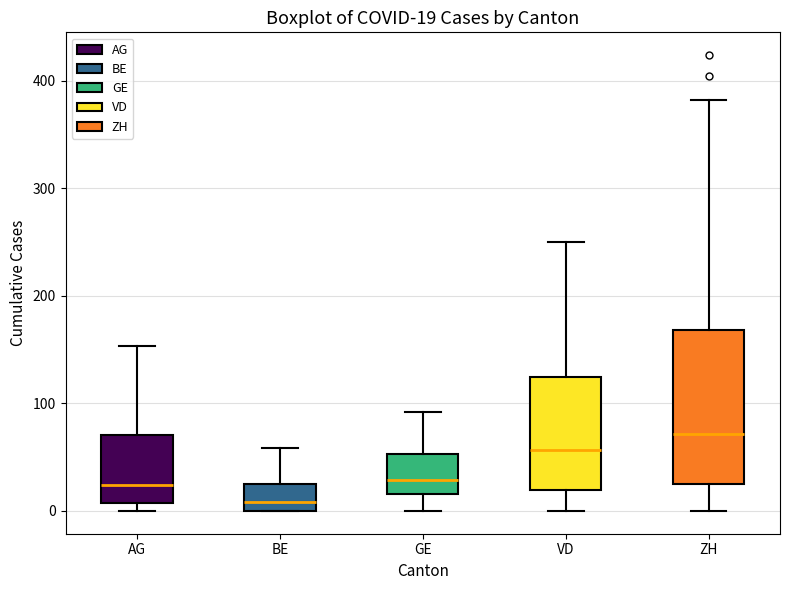

Which box has the highest median line?

ZH